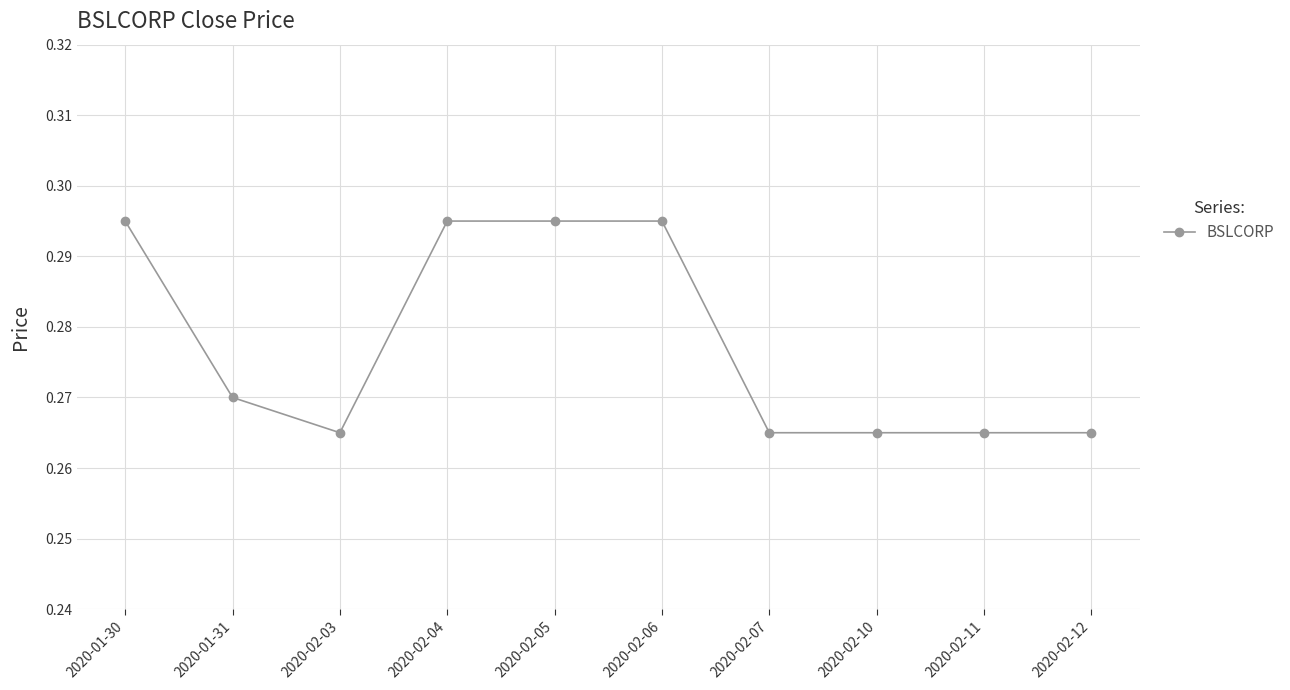

What is the sum of the values at 2020-01-31 and 2020-02-06?

0.6